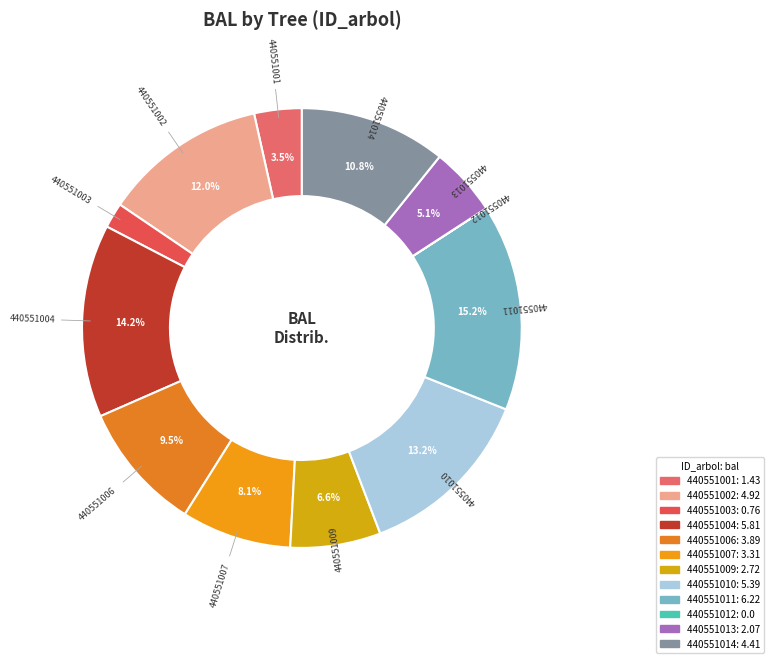

Is there any slice that represents more than half of the pie?

No